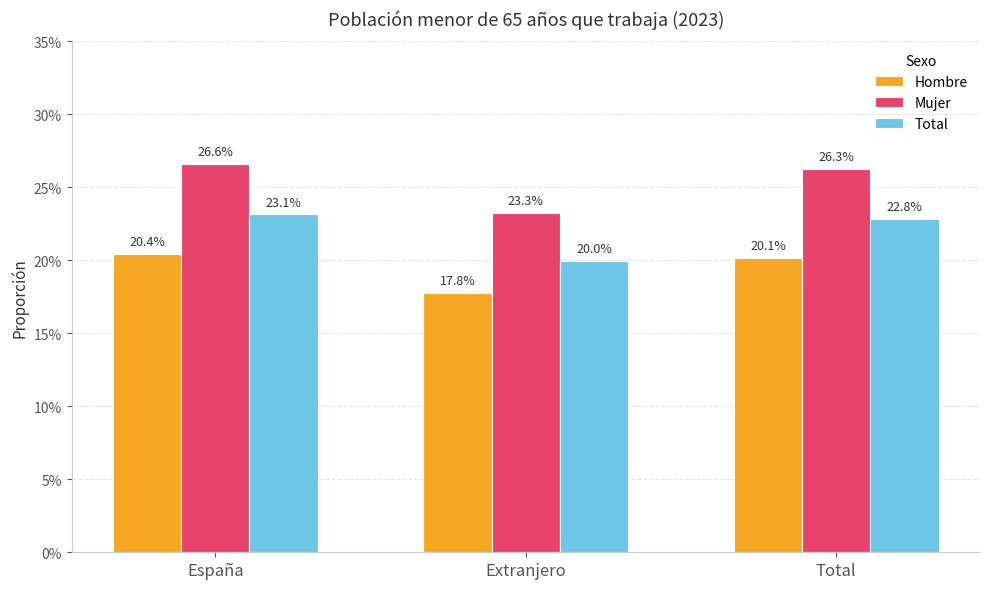

Reading right to left, what are all the values shown in this chart?

Hombre: 0.2	0.2	0.2
Mujer: 0.3	0.2	0.3
Total: 0.2	0.2	0.2